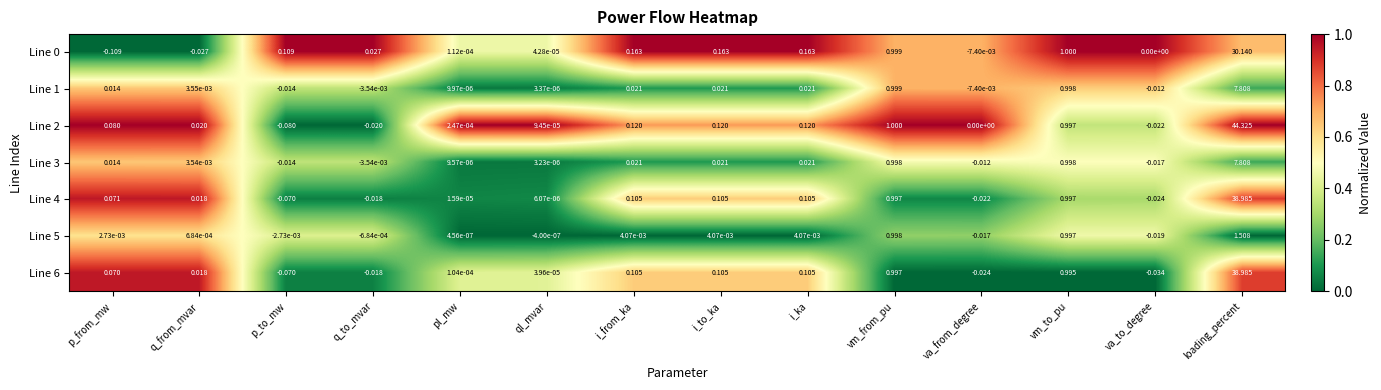

At which label does Line 3 reach its peak?

loading_percent